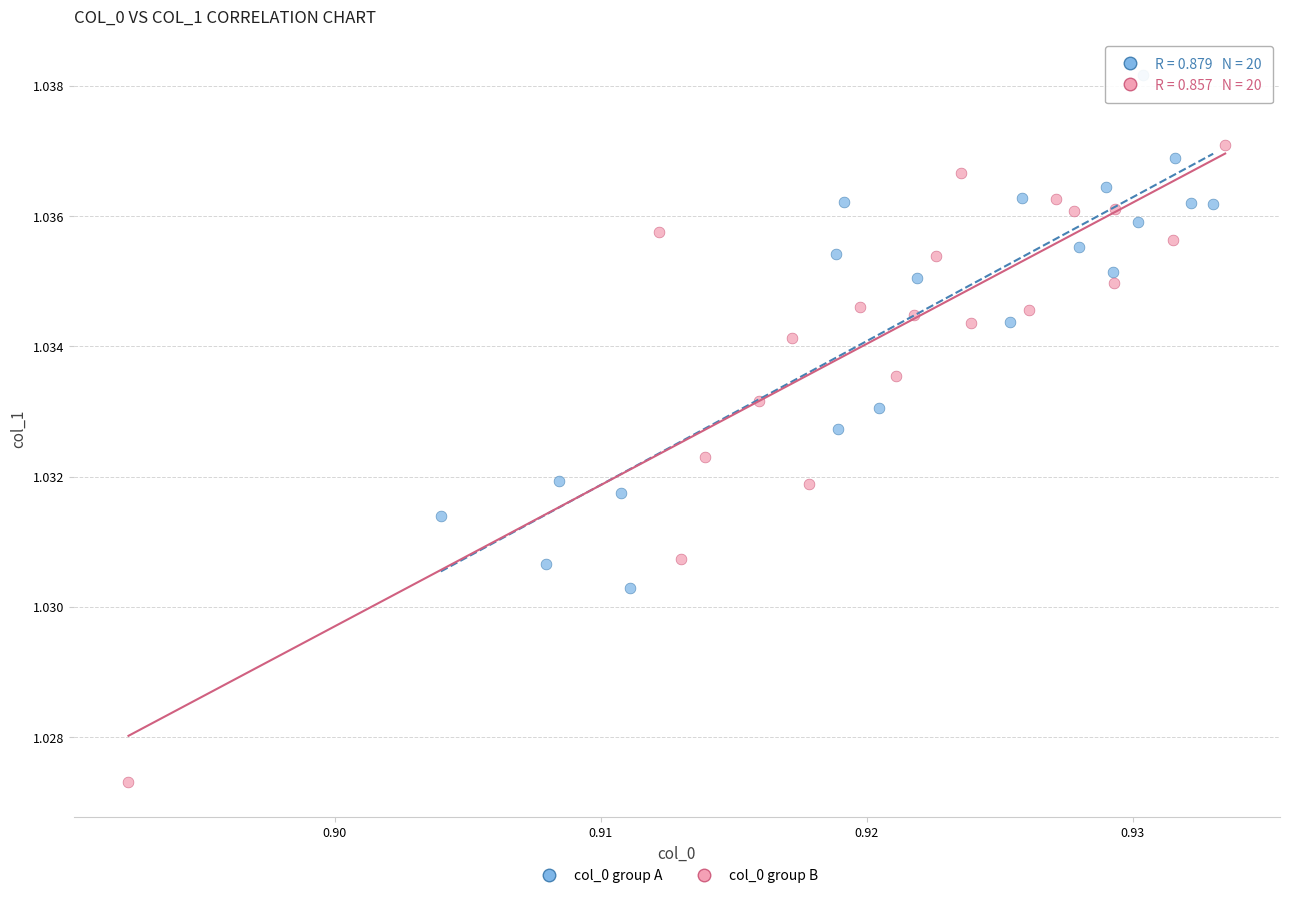

What are all the series names shown in the legend?

col_0 group A, col_0 group B